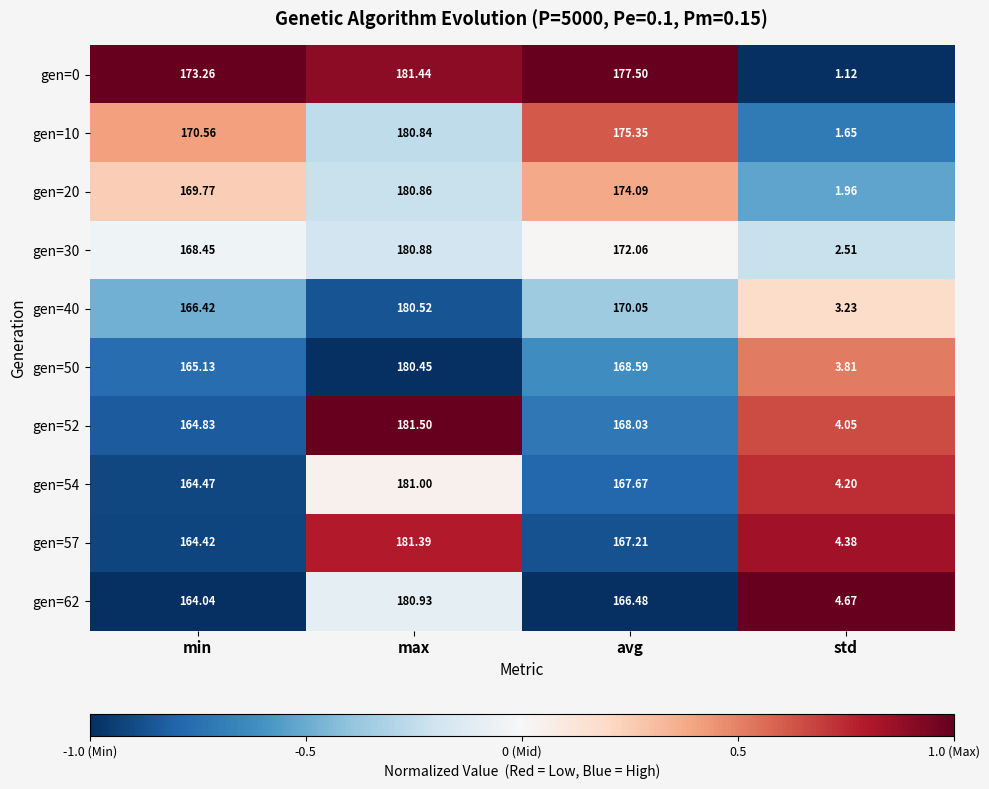

Rank the categories by gen=20 value from lowest to highest.

std, min, avg, max